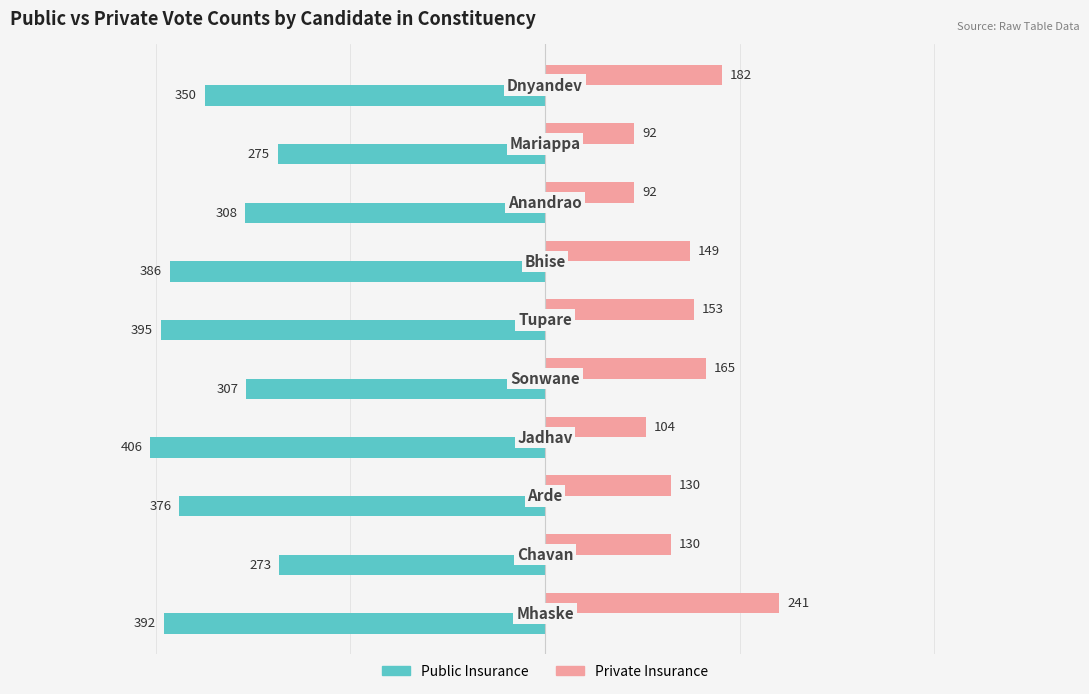

What is the greatest value displayed?

241